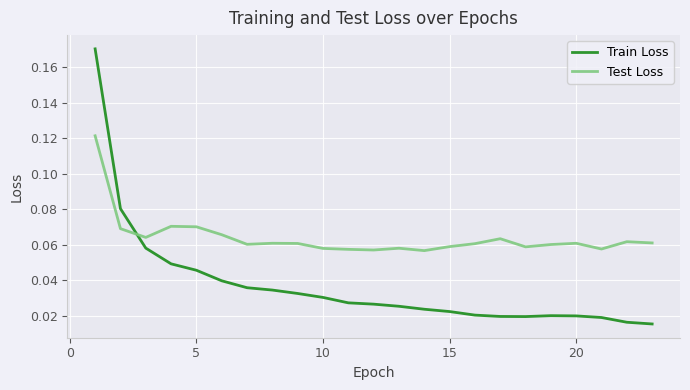

Which series has the largest range (max minus min)?

Train Loss